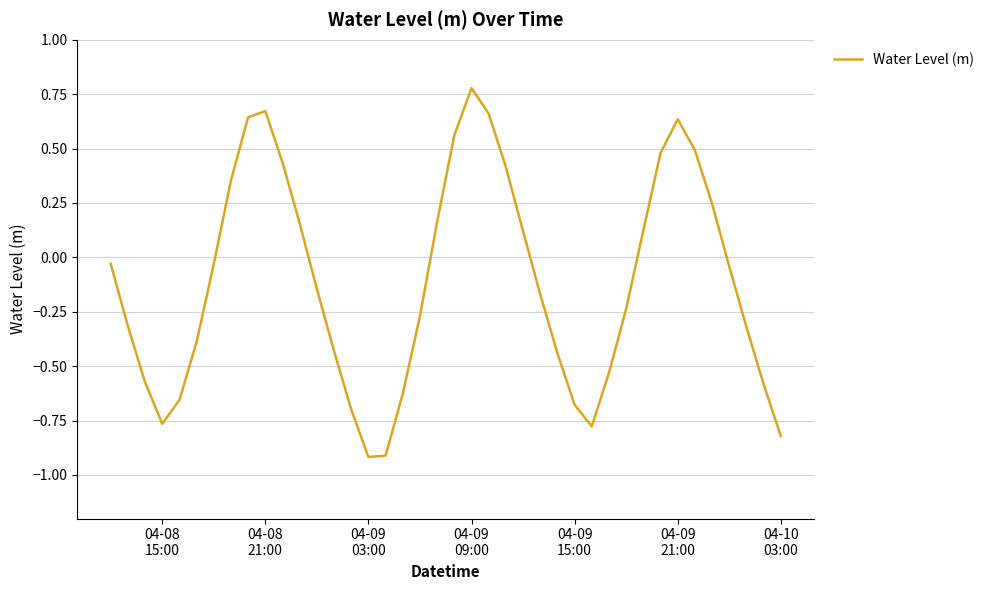

What is the difference between the second highest and minimum values?

1.6